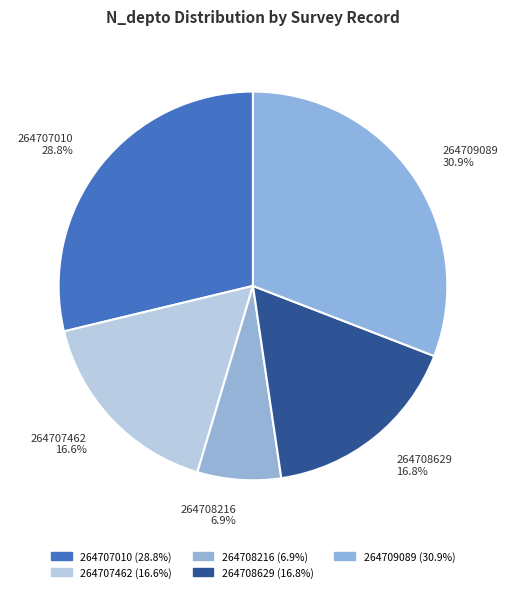

Does 264708216 account for over 50% of the chart?

No